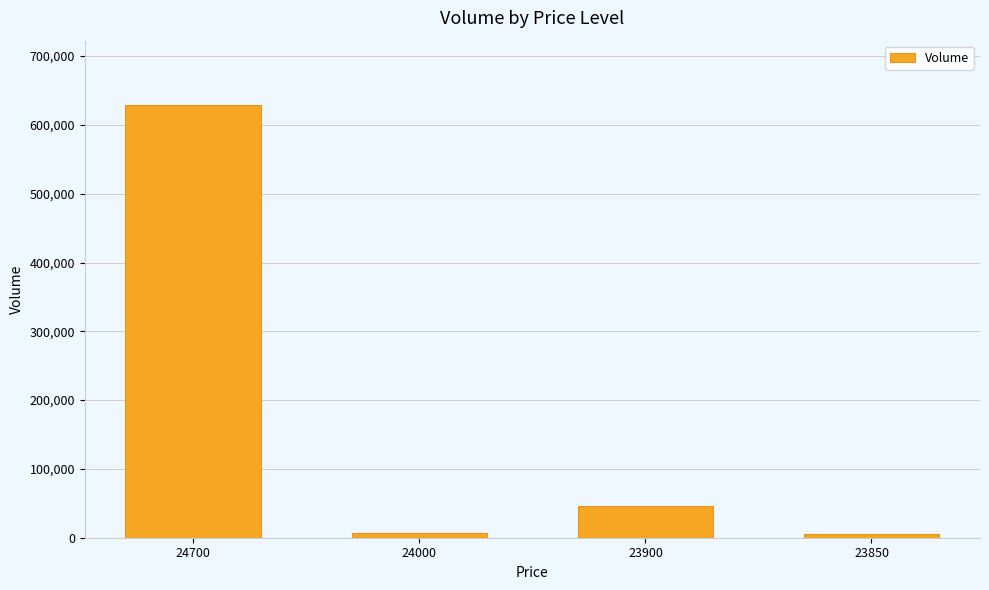

What is the change in value from 24000 to 23850?

-2100